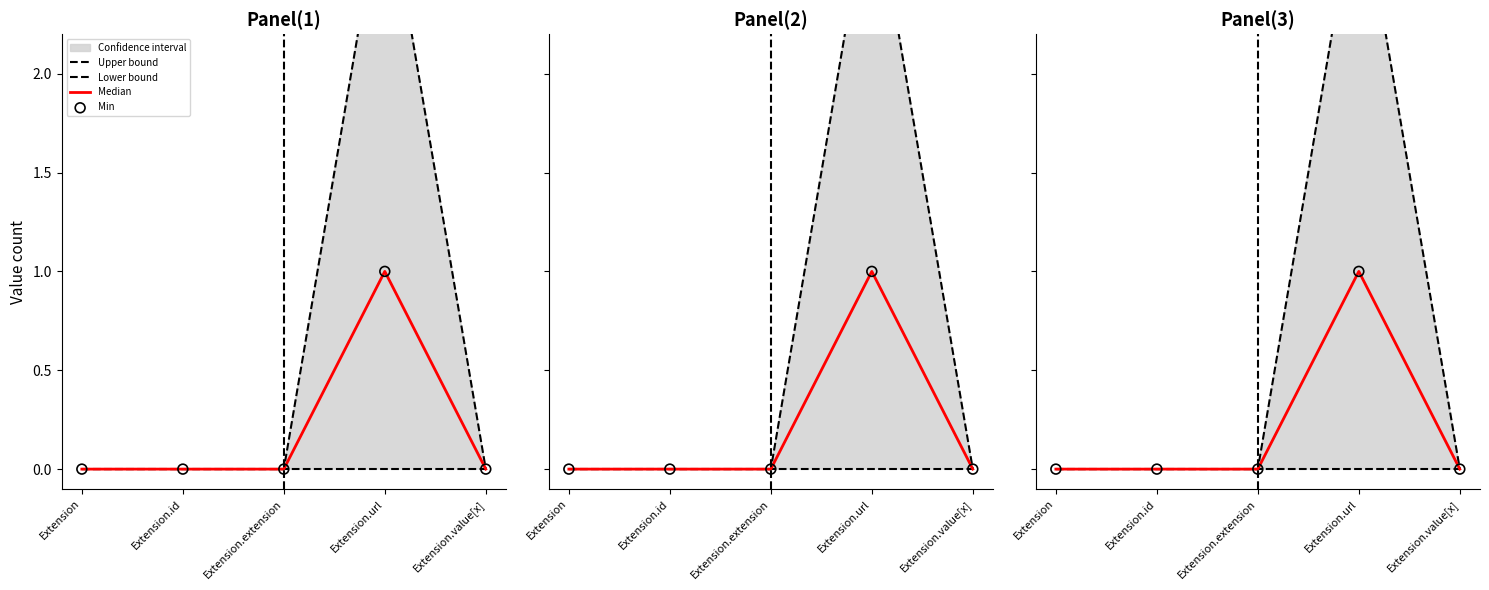

Which series has the widest spread of Y values?

Upper bound